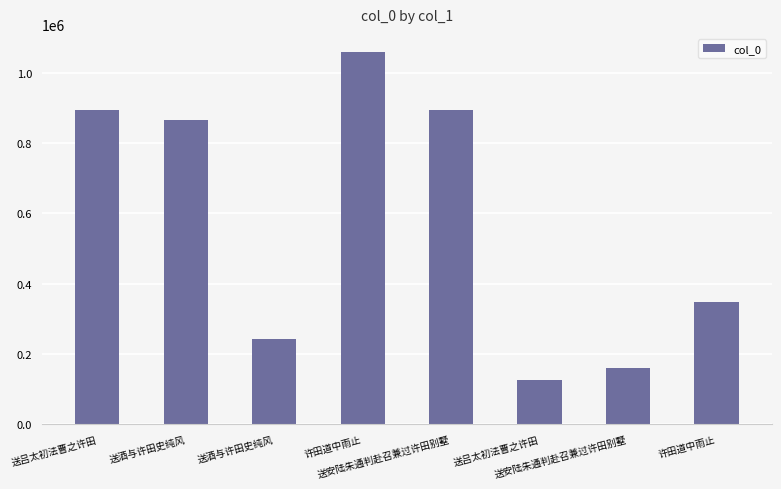

Reading left to right, extract all data points from this chart.

送吕太初法曹之许田=892653	送酒与许田史纯风=864275	送酒与许田史纯风=243144	许田道中雨止=1057047	送安陆朱通判赴召兼过许田别墅=894210	送吕太初法曹之许田=125367	送安陆朱通判赴召兼过许田别墅=159069	许田道中雨止=347462